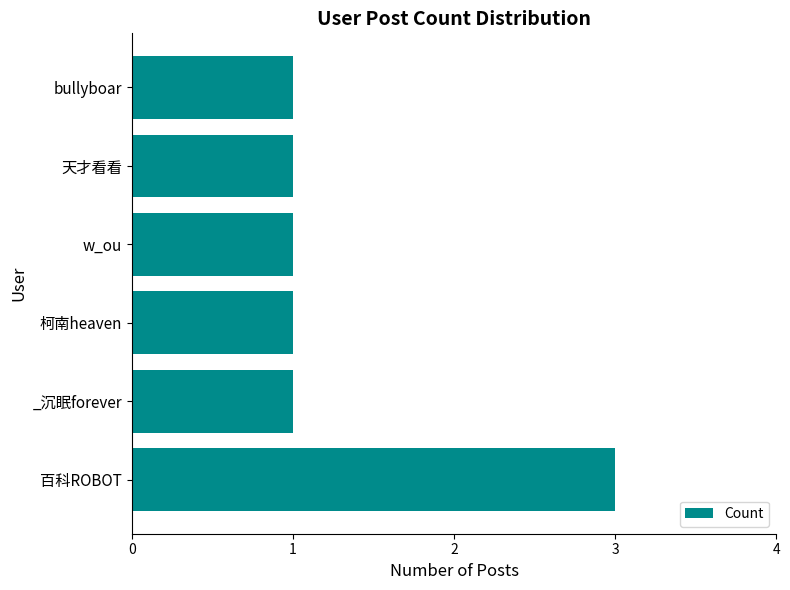

Between _沉眠forever and 百科ROBOT, which is larger?

百科ROBOT